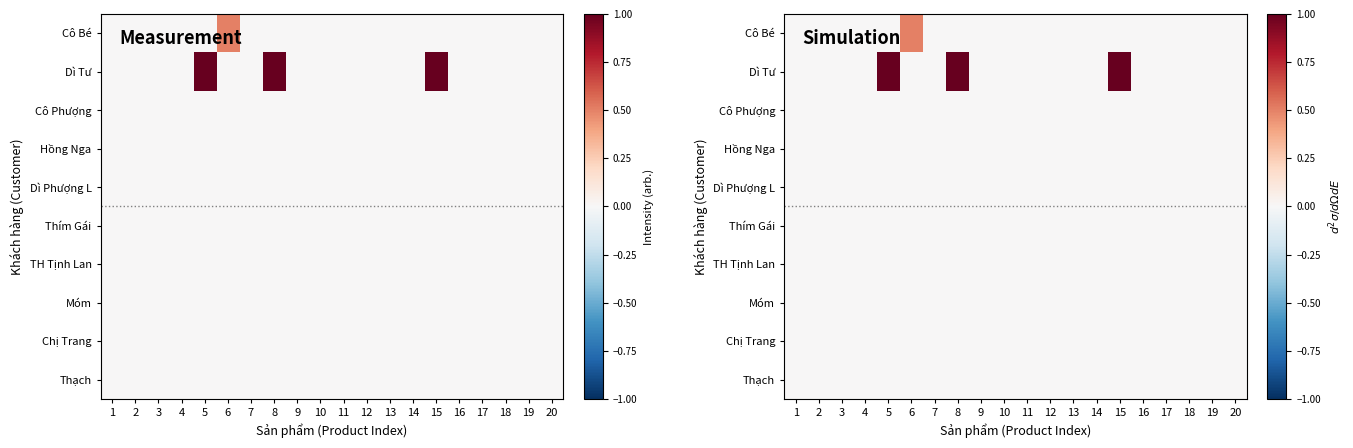

What is the highest value of the Cô Bé series?

0.5